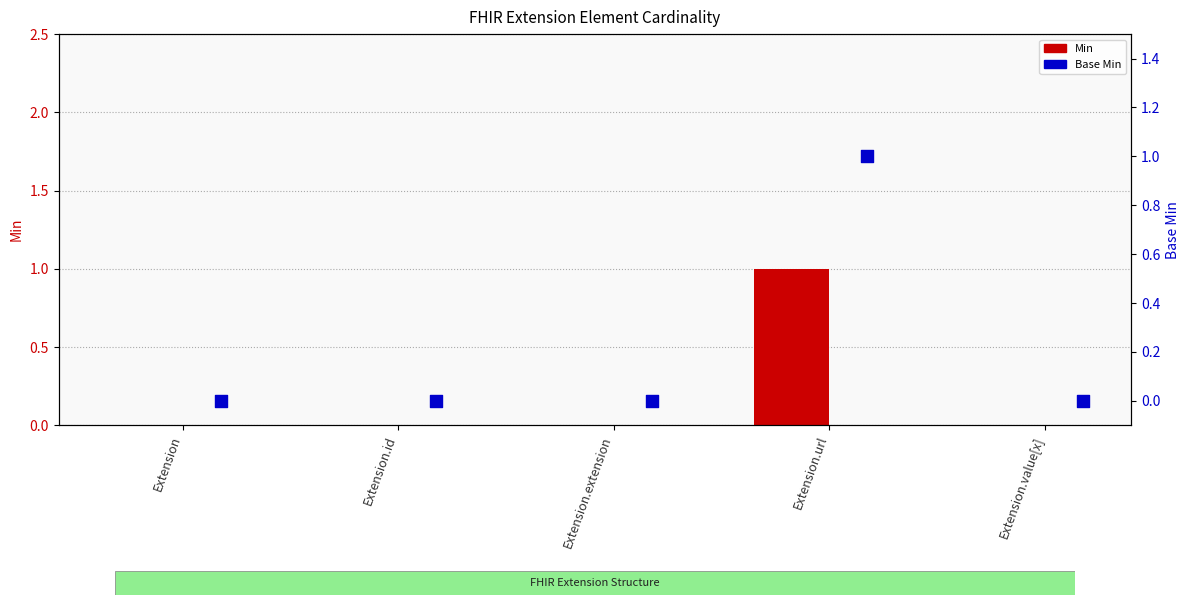

Which series has the widest spread of Y values?

Min